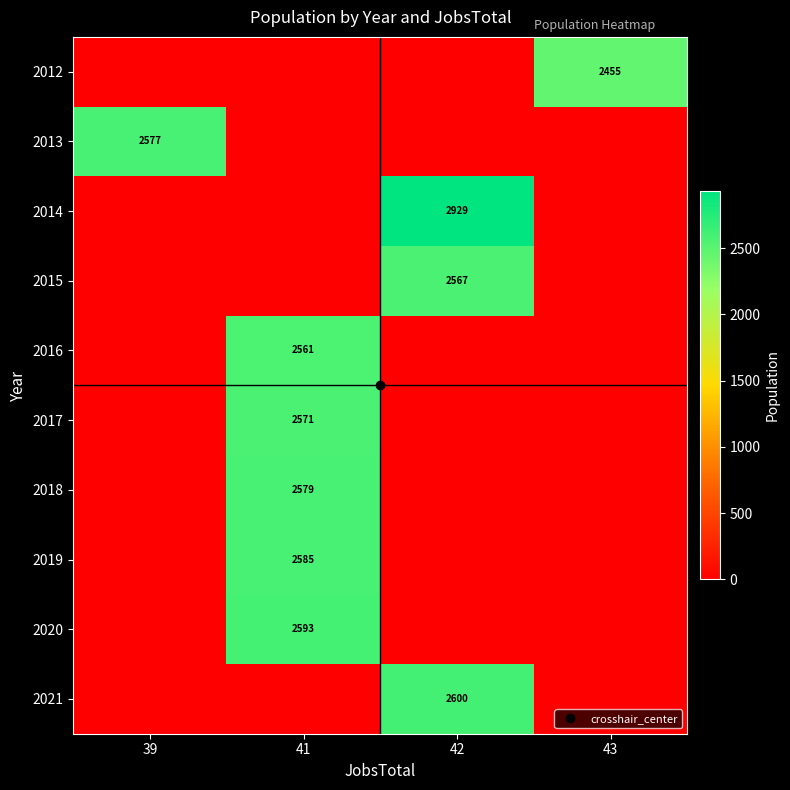

Between 41 and 43, which is larger?

43